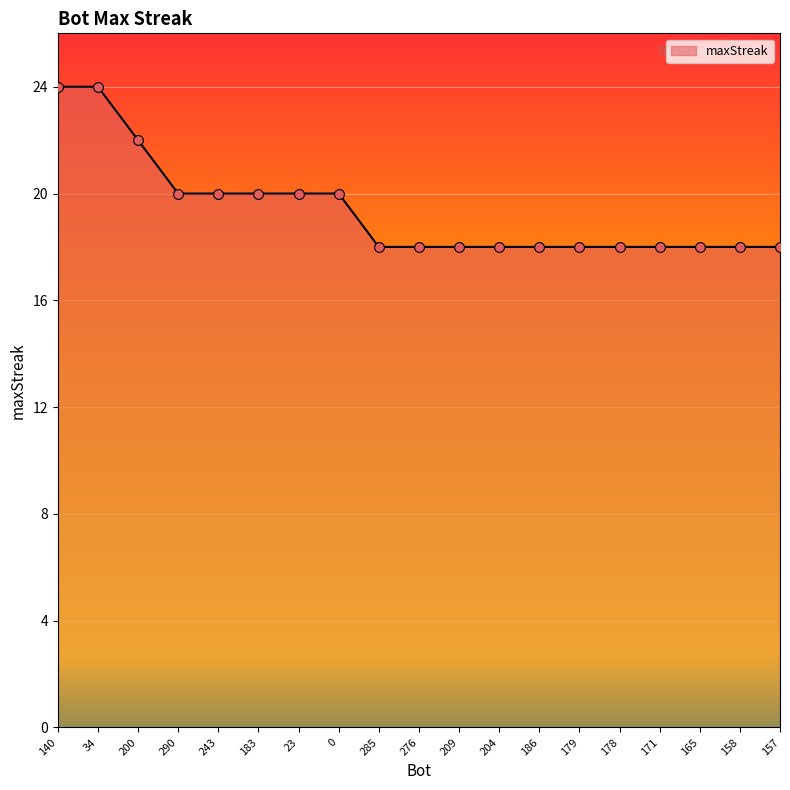

Approximately how many times larger is the value at 140 compared to 204?

1.3